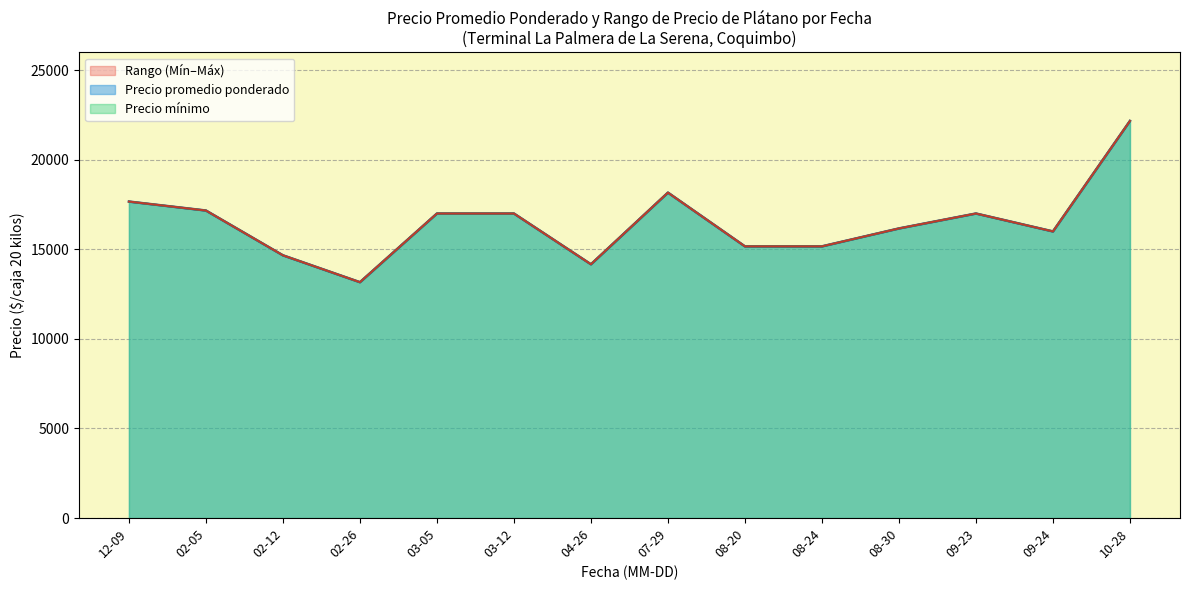

Which series has the largest total across all categories?

Precio promedio ponderado